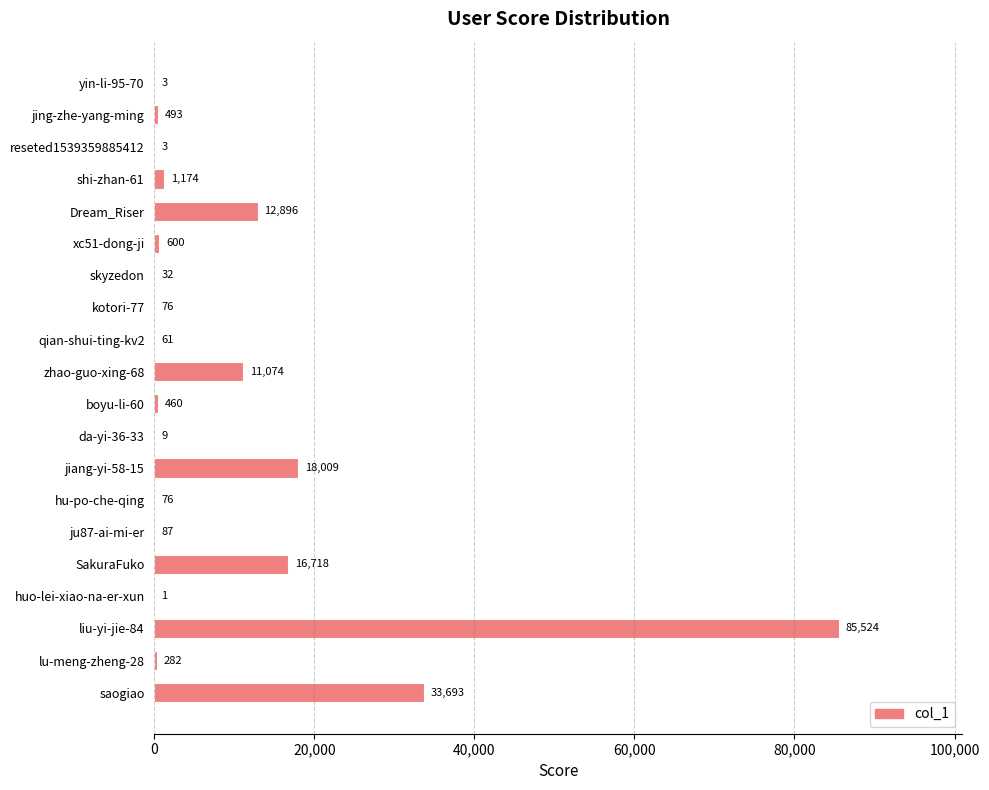

What is the sum of the values at kotori-77 and liu-yi-jie-84?

85600